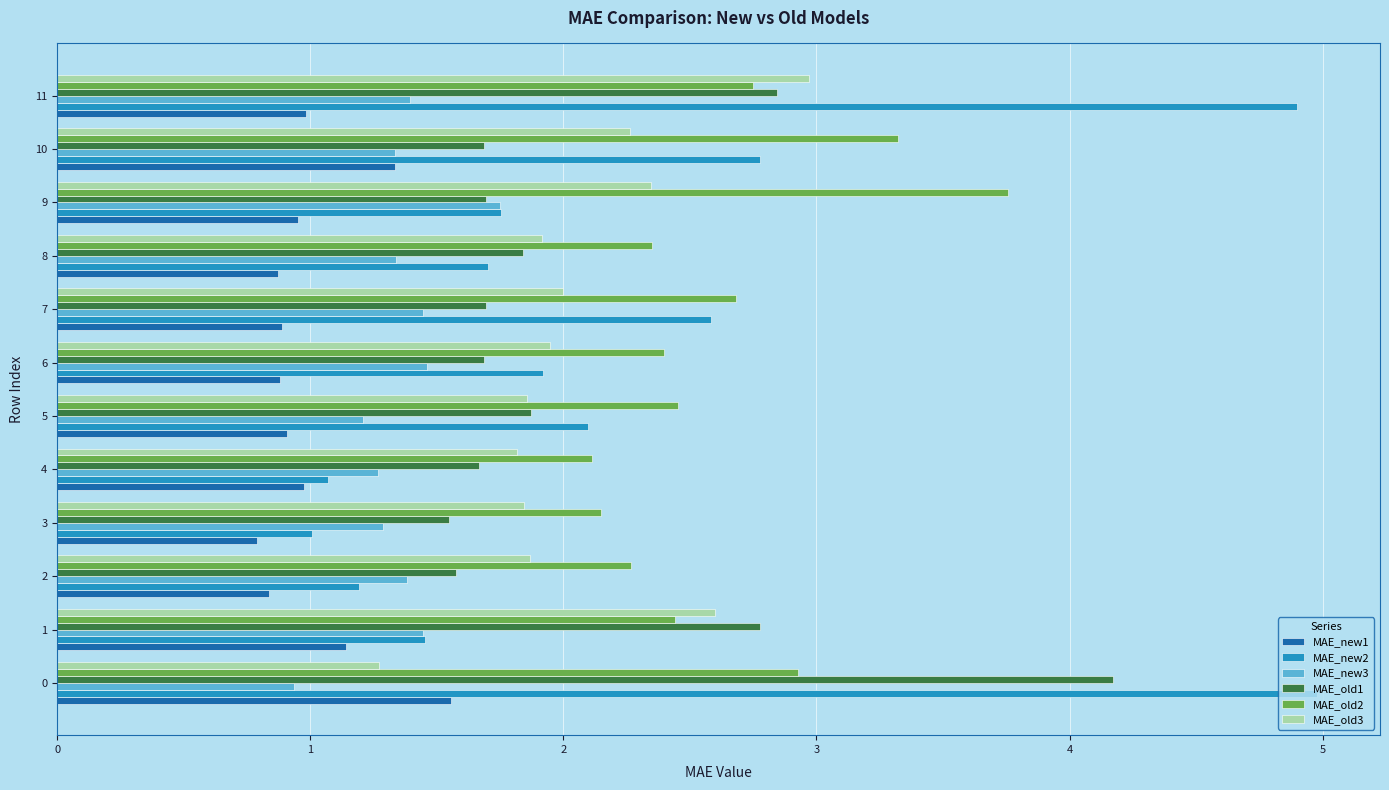

What is the total value across all series at 0?

15.8